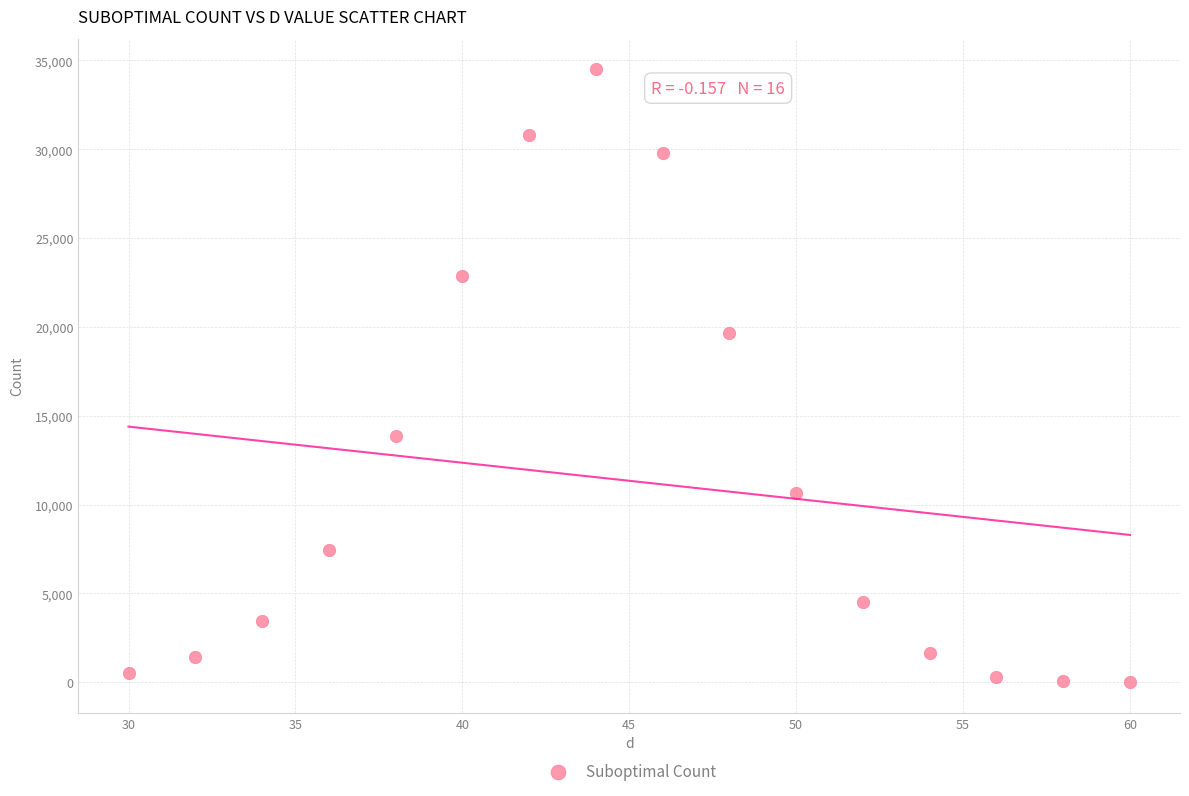

What is the range of Y values (max minus min)?

34496